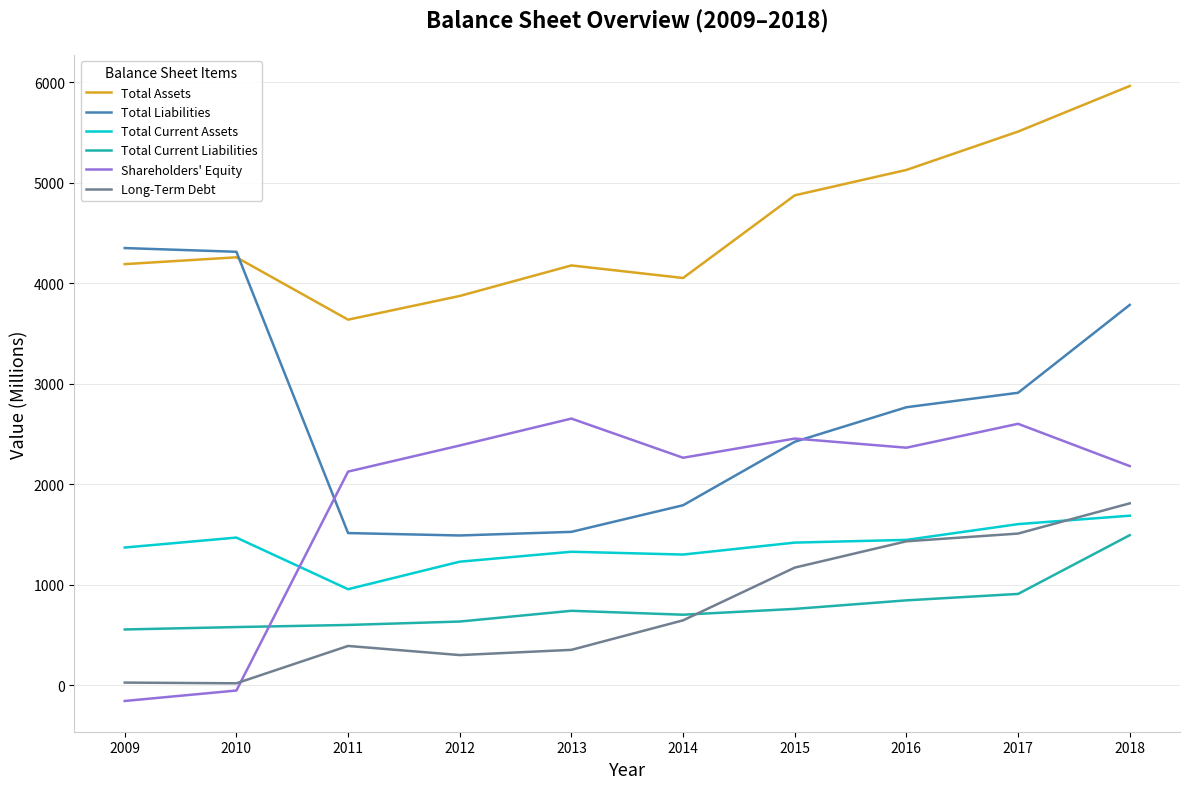

Is it true that Total Liabilities equals 4973 at 2018?

False